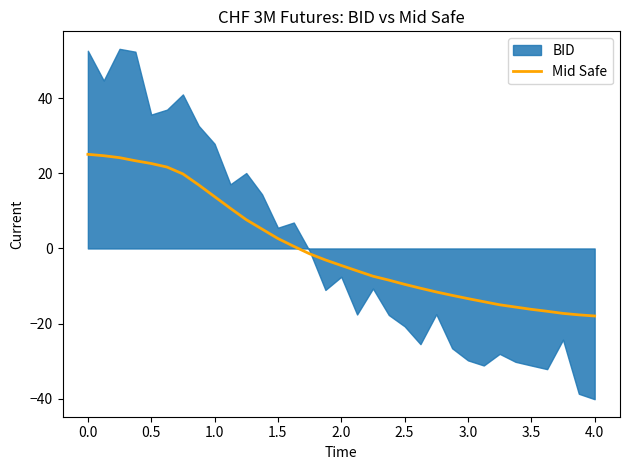

The value of Mid Safe at 3.5 is -16.2. True or false?

True